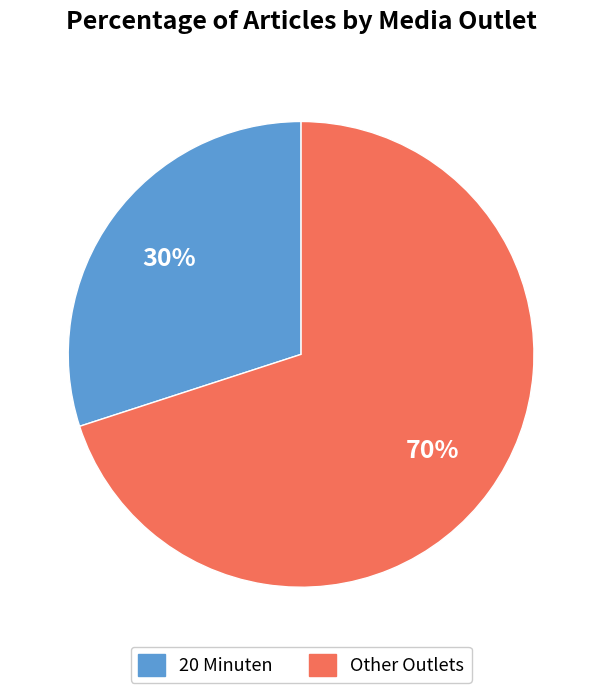

To the nearest percent, what is the difference between the largest and smallest slice percentages?

40%